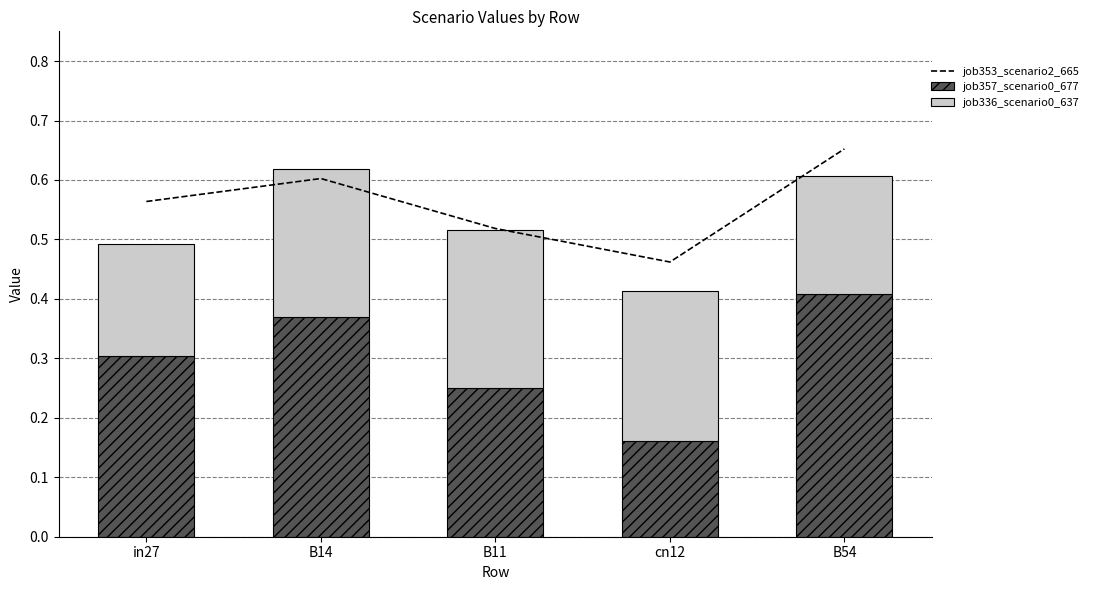

What is the value of the job336_scenario0_637 bar at the 2nd from the left?

0.2